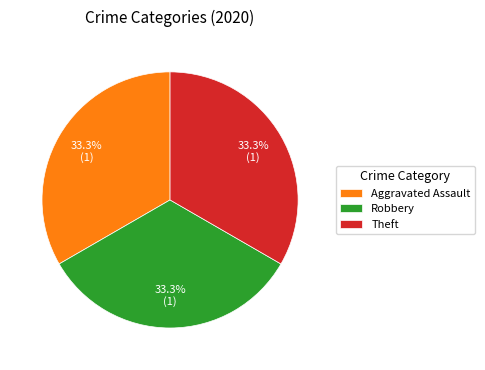

Is Aggravated Assault the majority of the pie?

No